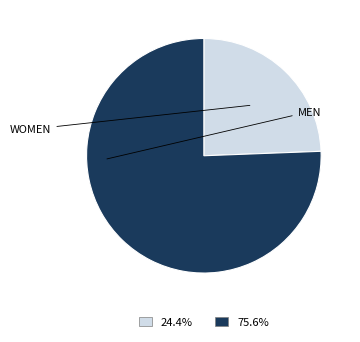

Is there any slice that represents more than half of the pie?

Yes